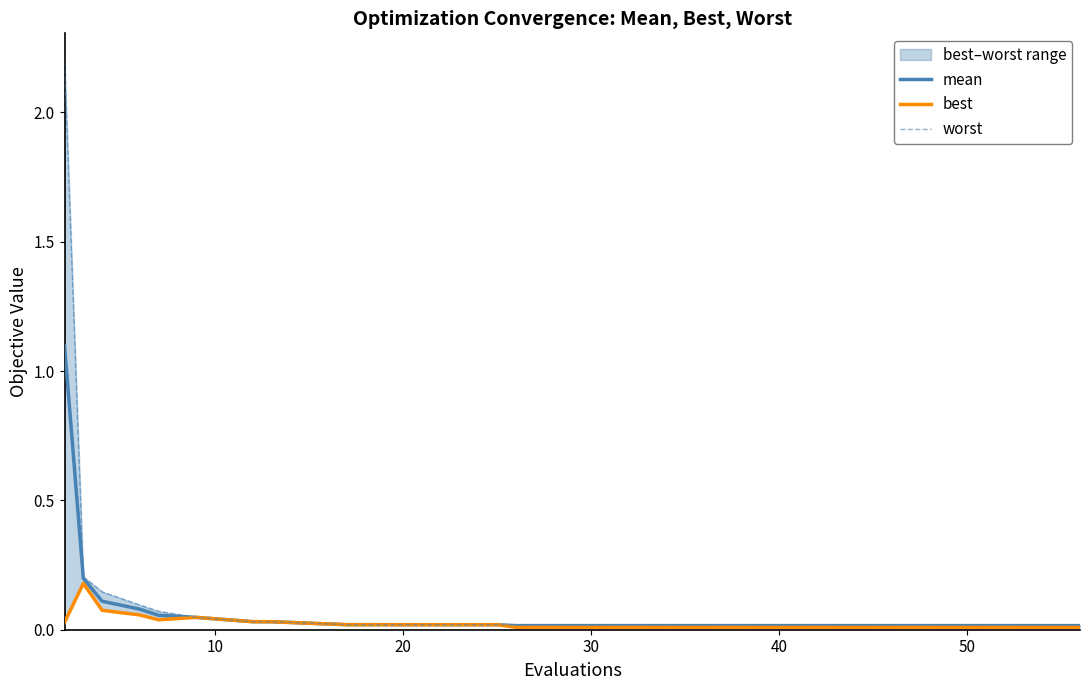

What is the maximum value for mean?

1.1